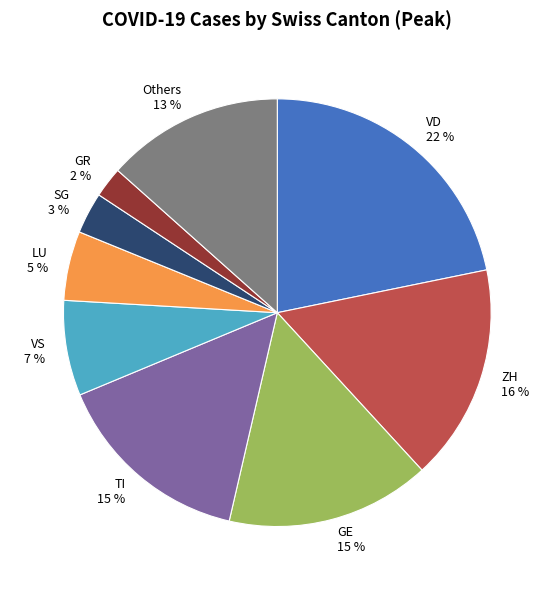

To the nearest percent, what is the average slice percentage?

11%